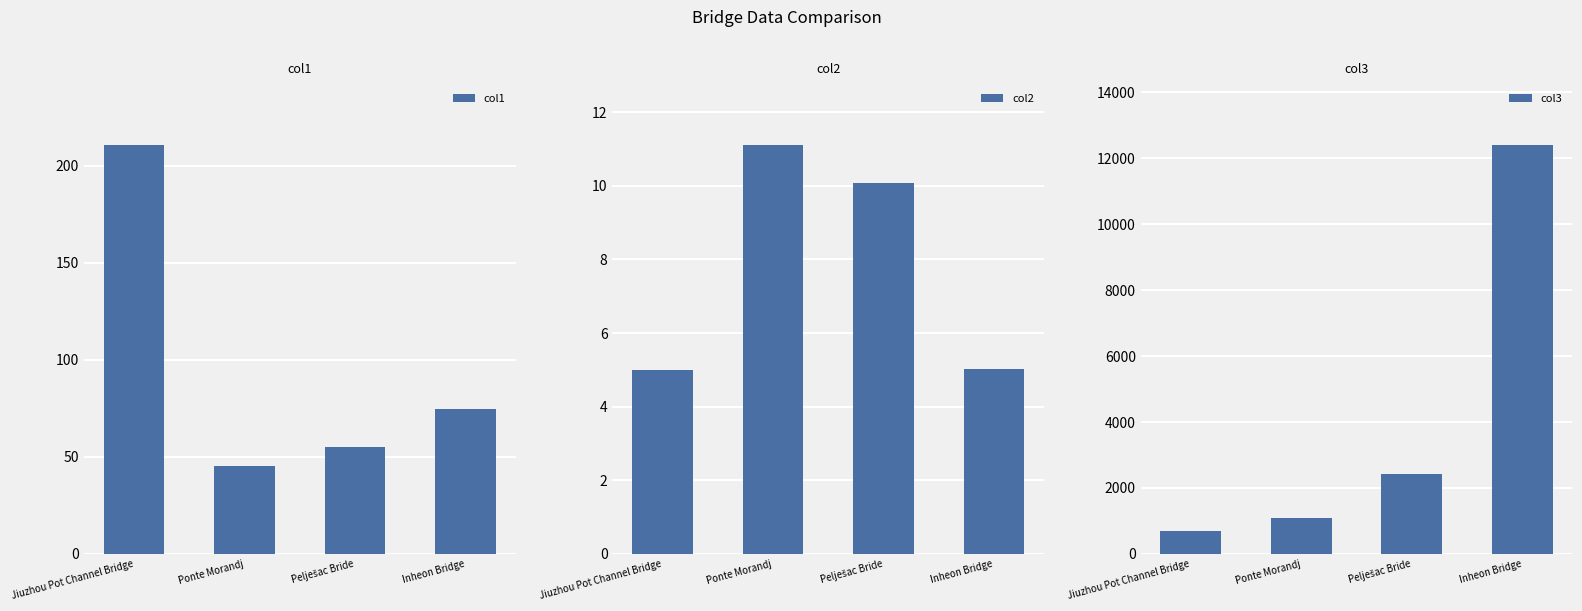

Rank the categories by col1 value from highest to lowest.

Jiuzhou Pot Channel Bridge, Inheon Bridge, Pelješac Bride, Ponte Morandj